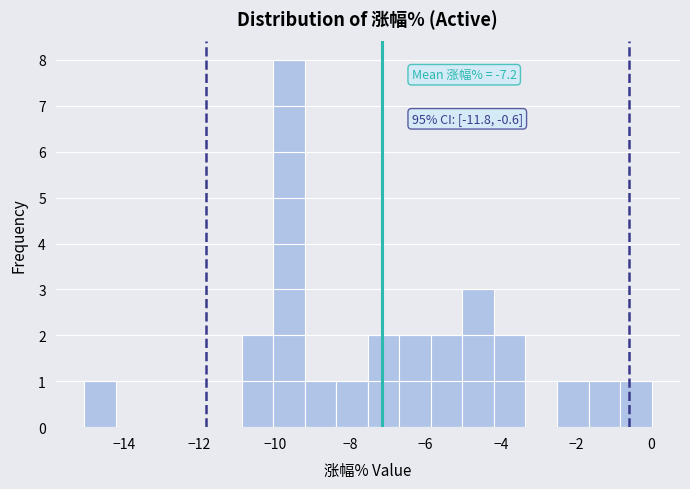

Which range on the x-axis has the tallest bar?

-10.0 to -9.2